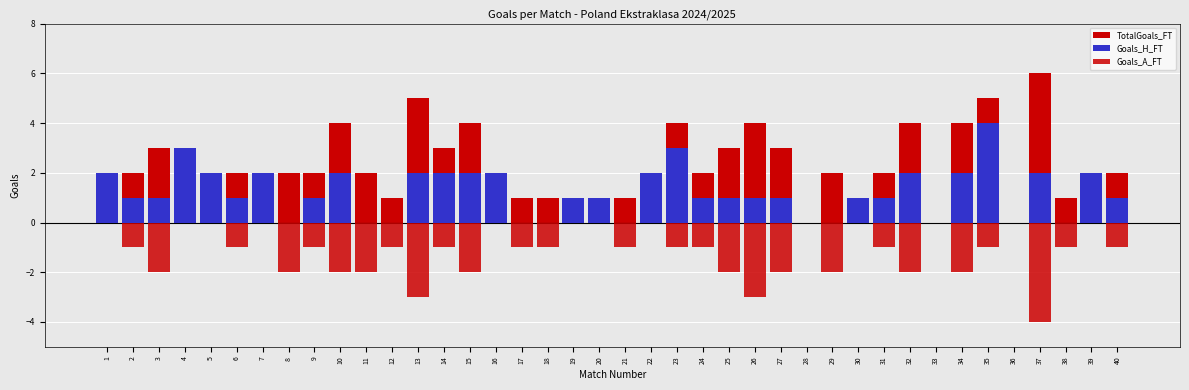

What is the value of the Goals_A_FT bar at the 10th from the left?

-2